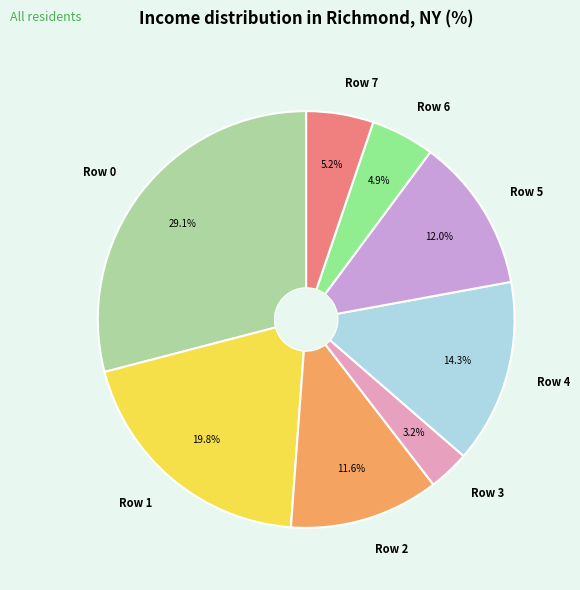

To the nearest percent, what is the difference between the largest and smallest slice percentages?

26%